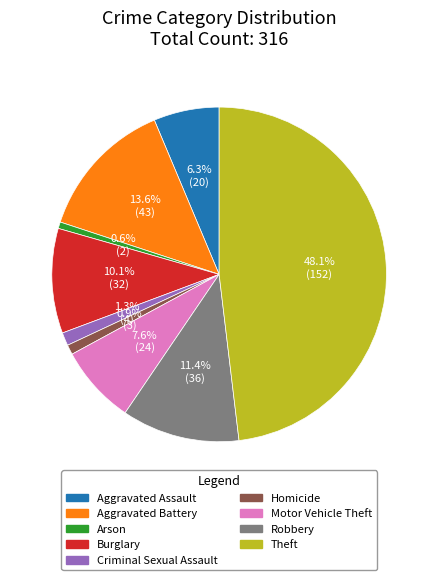

Is there a majority slice in this chart?

No